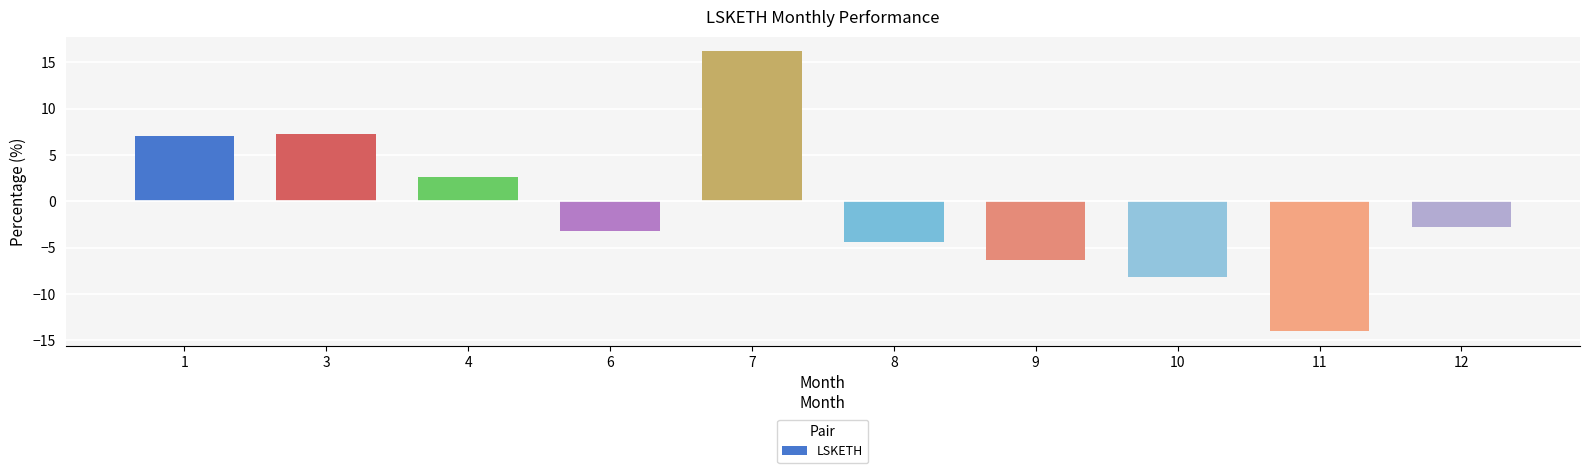

What is the smallest value displayed?

-14.0